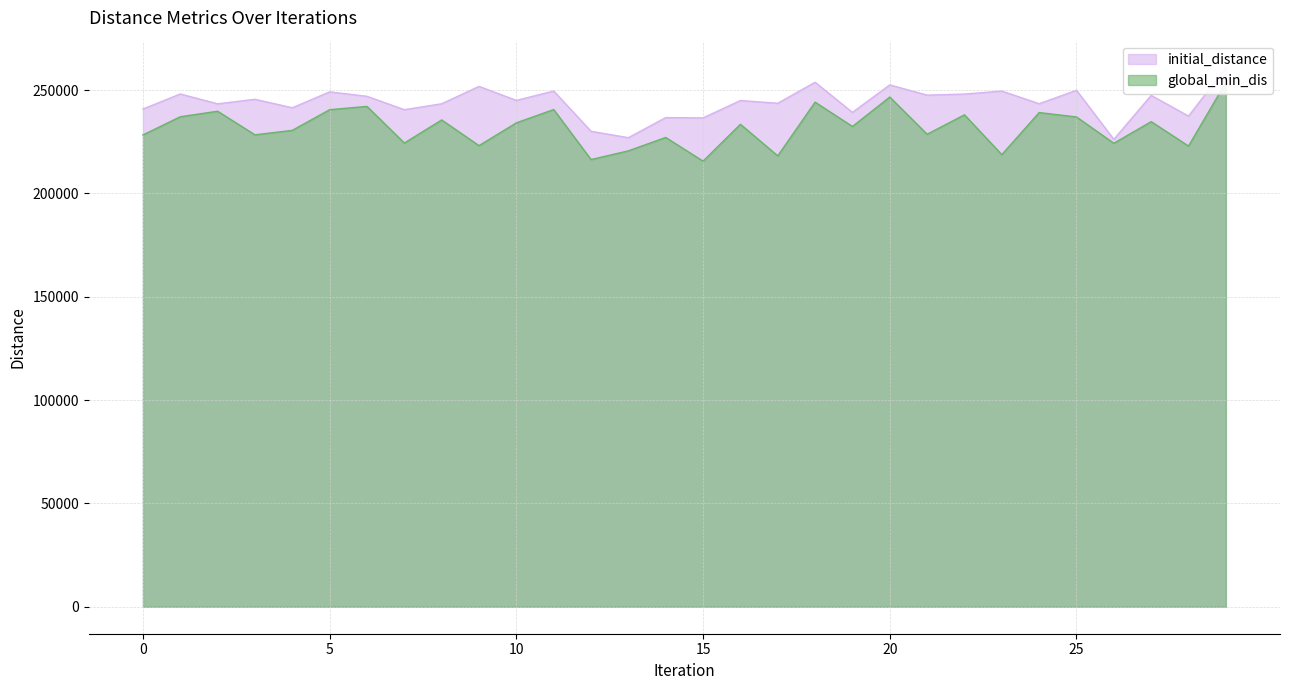

The value of initial_distance at 5 is 169524.5. True or false?

False